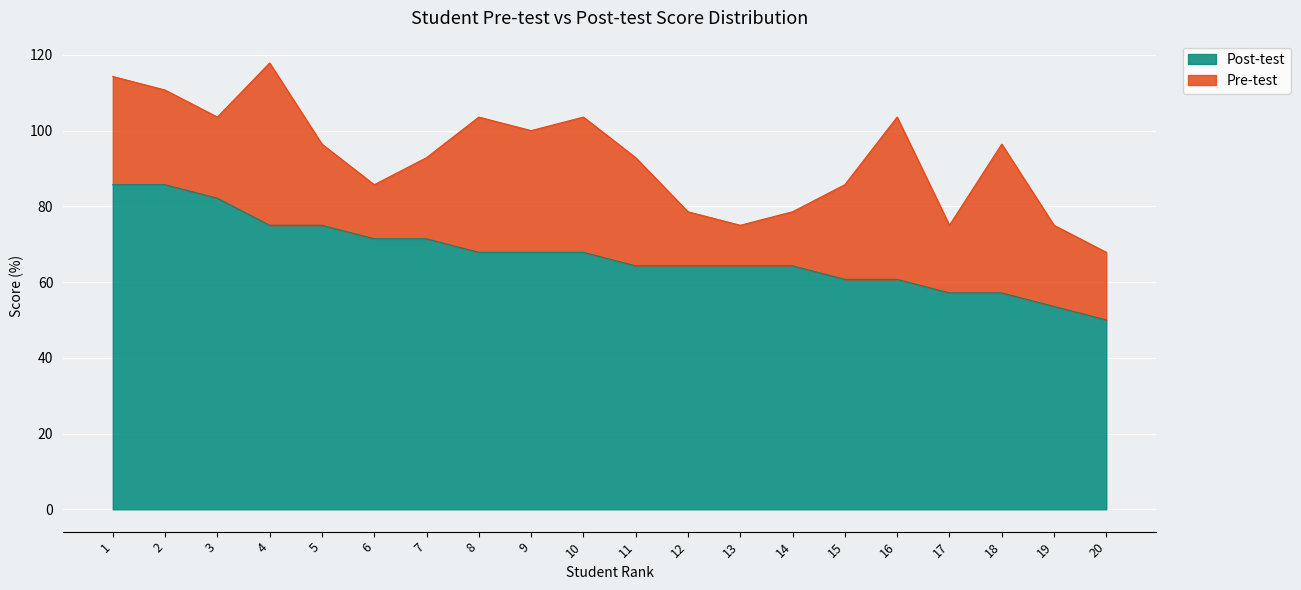

The value at 20 is 77.0. True or false?

False